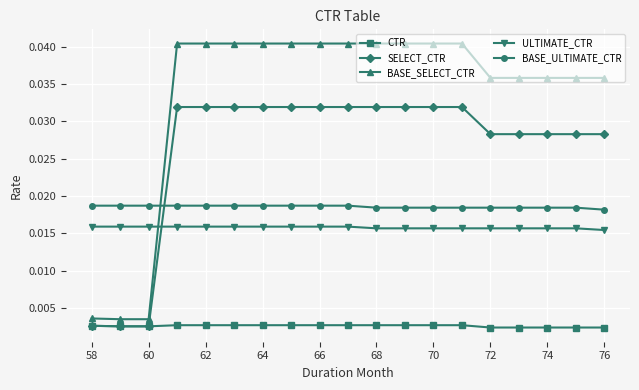

What are all the series names shown in the legend?

CTR, SELECT_CTR, BASE_SELECT_CTR, ULTIMATE_CTR, BASE_ULTIMATE_CTR